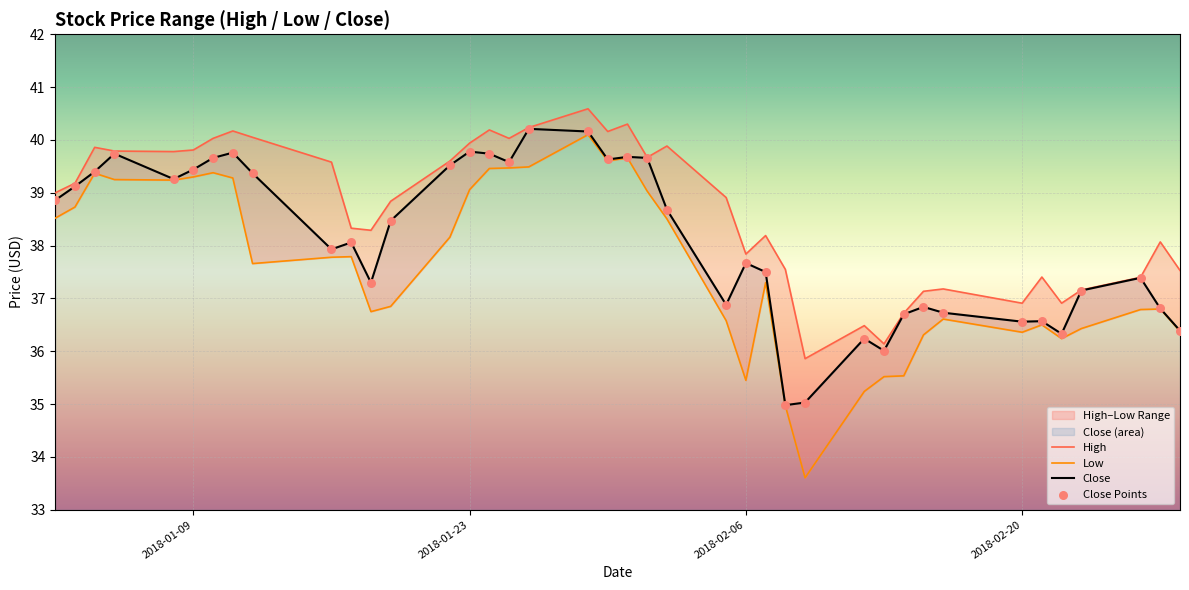

Which series contains the highest Y value?

High